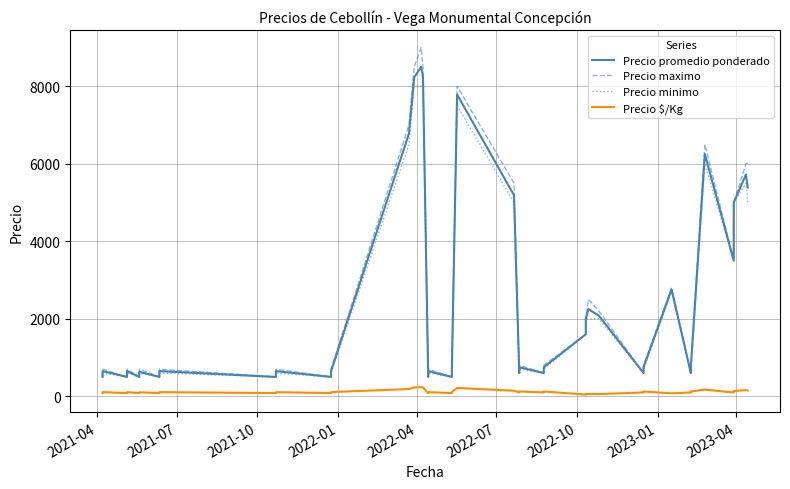

What is the difference between the second highest and minimum values in the Precio minimo series?

7500